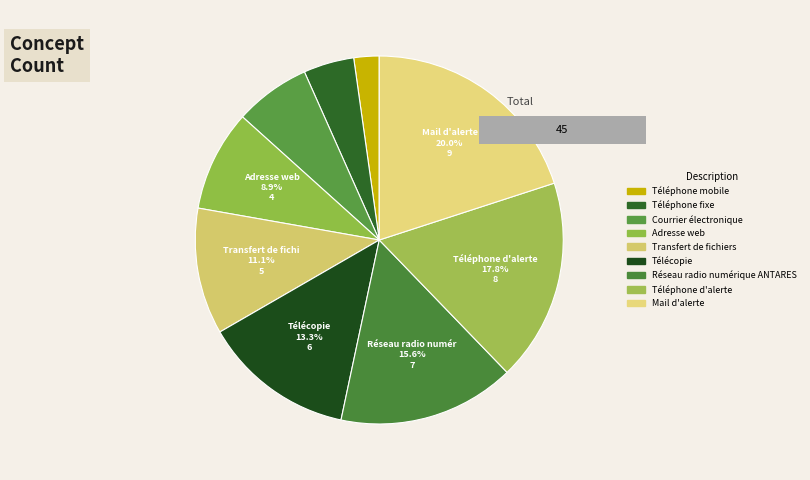

True or false: Réseau radio numérique ANTARES accounts for 10% of the total.

False